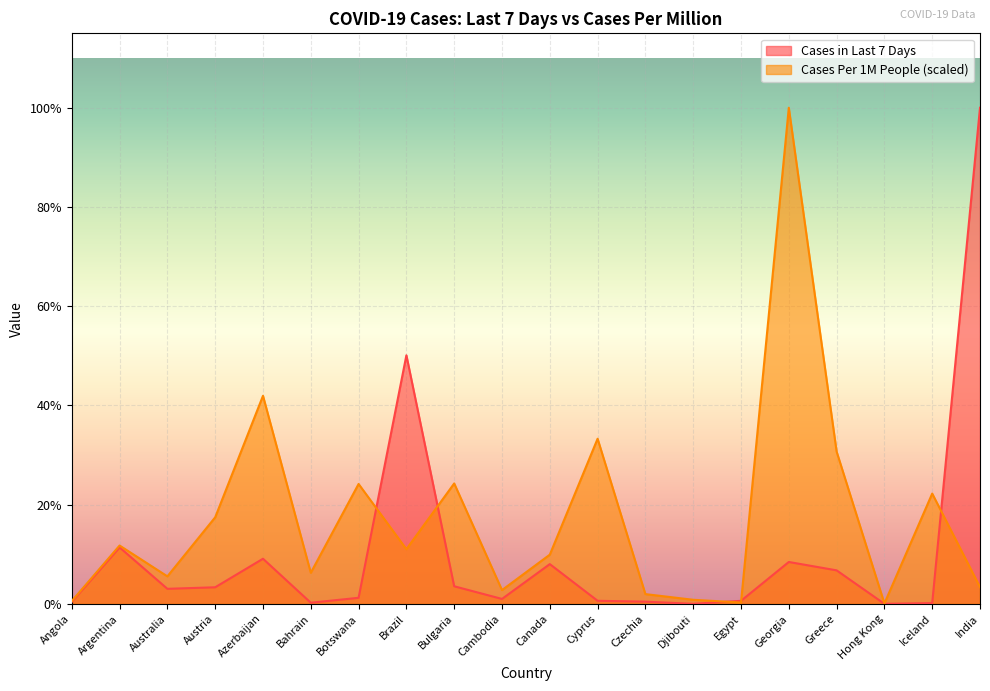

What is the sum of all Cases in Last 7 Days values?

531282.0